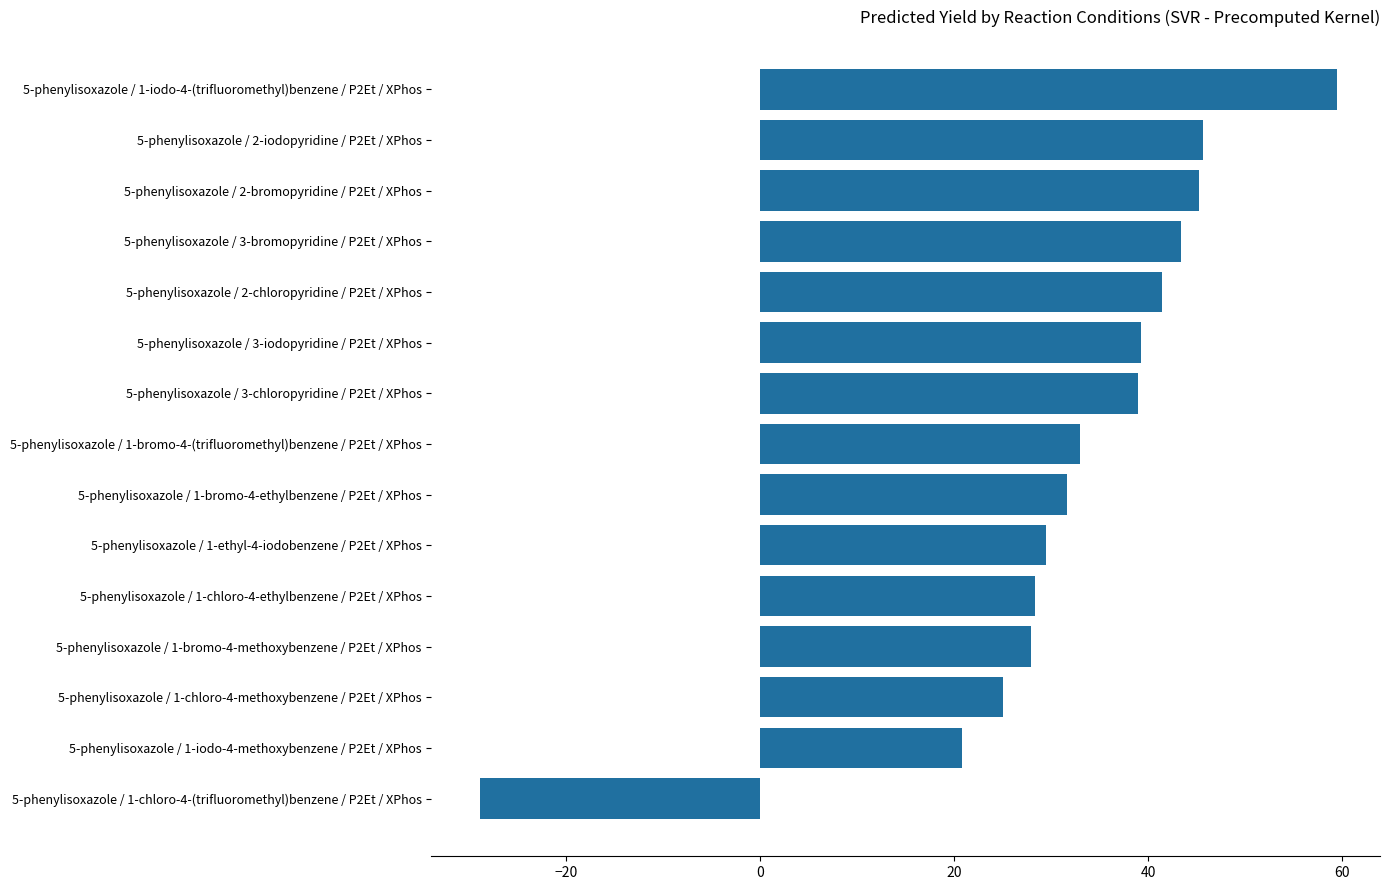

The chart shows a value of 39.0 at 5-phenylisoxazole / 3-chloropyridine / P2Et / XPhos. True or false?

True